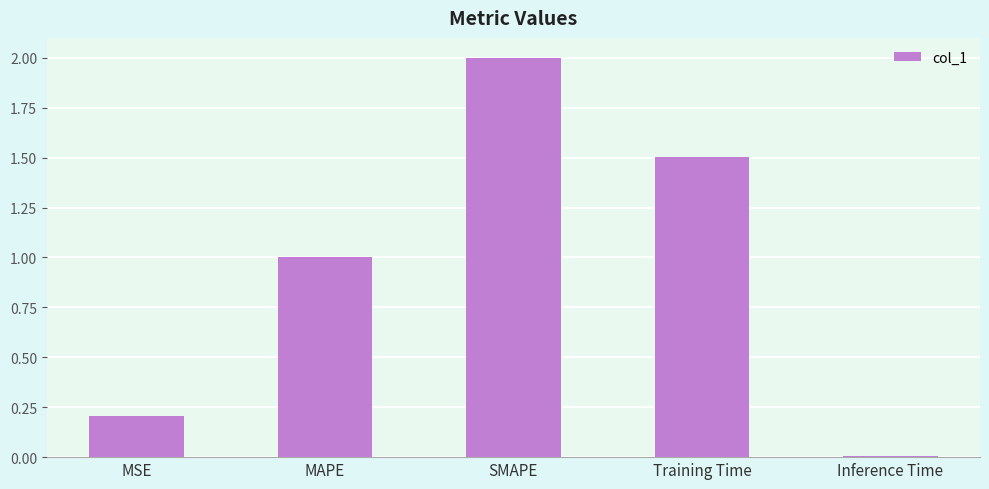

What is the change in value from MAPE to SMAPE?

+1.0